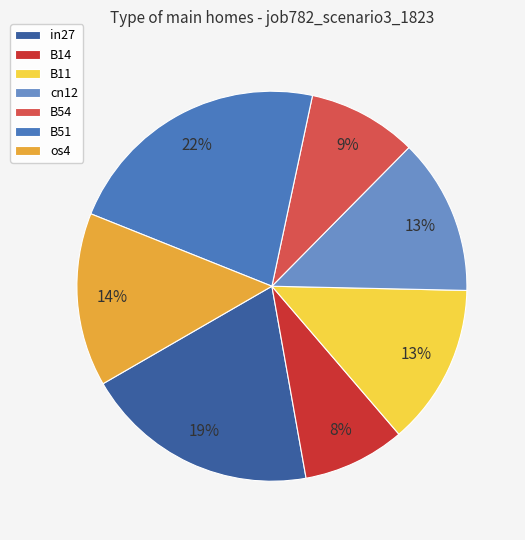

Between cn12 and B14, which is larger?

cn12